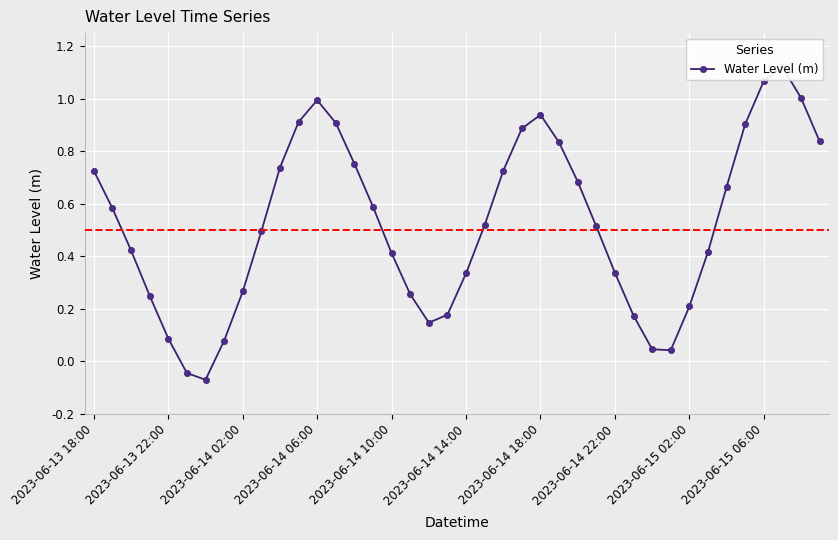

Reading left to right, transcribe all the data shown in this chart.

0.7	0.6	0.4	0.2	0.1	-0.0	-0.1	0.1	0.3	0.5	0.7	0.9	1.0	0.9	0.8	0.6	0.4	0.3	0.1	0.2	0.3	0.5	0.7	0.9	0.9	0.8	0.7	0.5	0.3	0.2	0.0	0.0	0.2	0.4	0.7	0.9	1.1	1.1	1.0	0.8